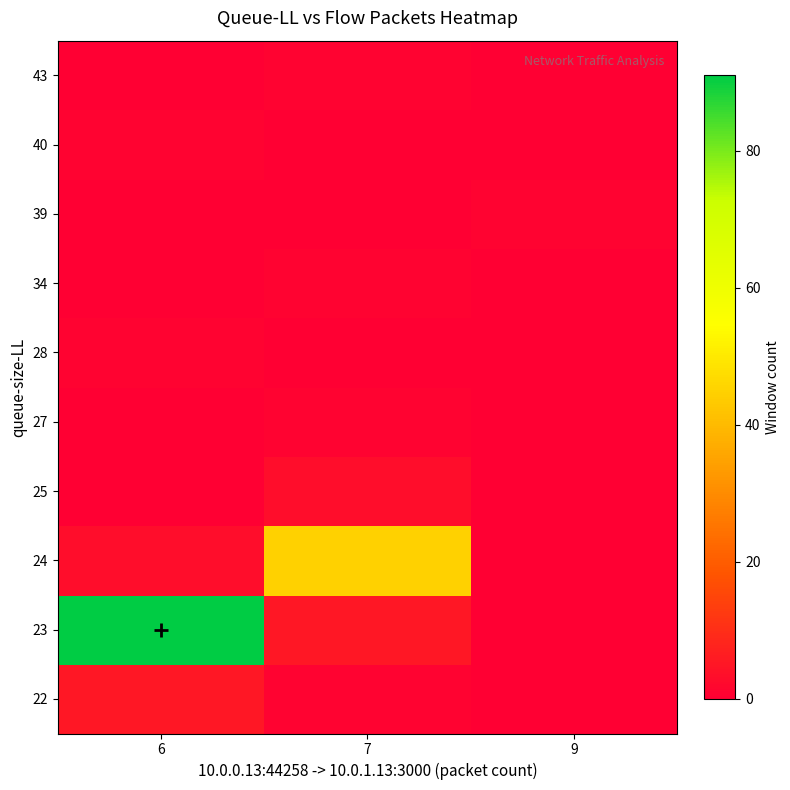

At how many categories does at least one series exceed 60?

1